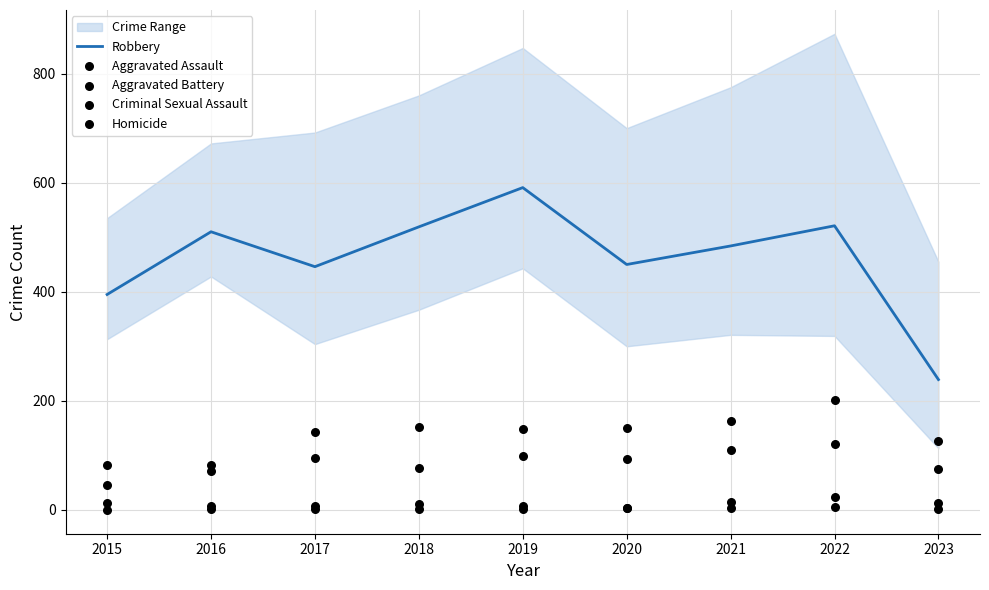

Which series contains the lowest Y value?

Homicide